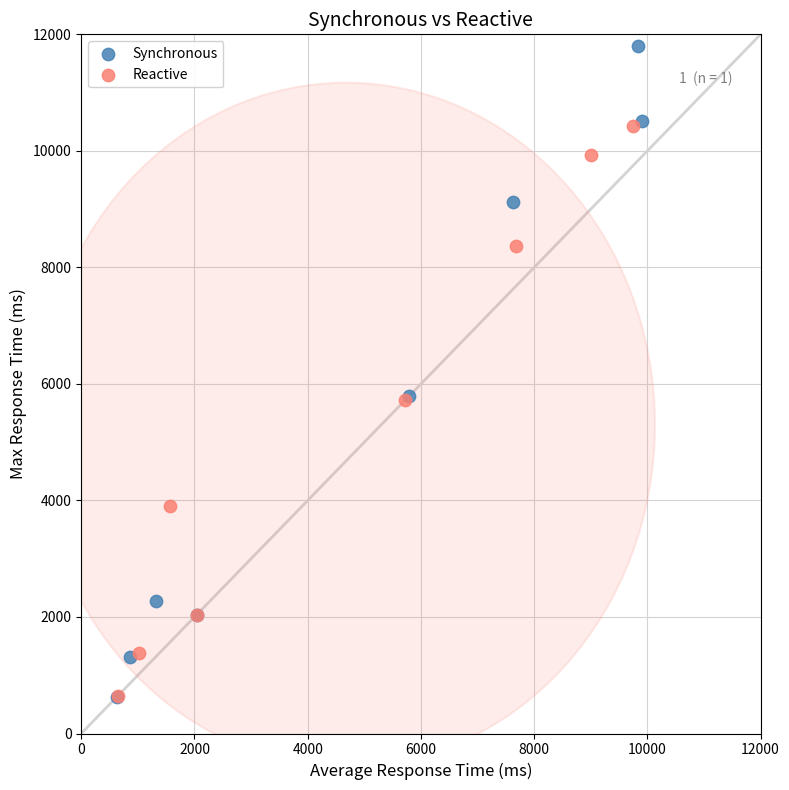

Which series contains the highest Y value?

Synchronous